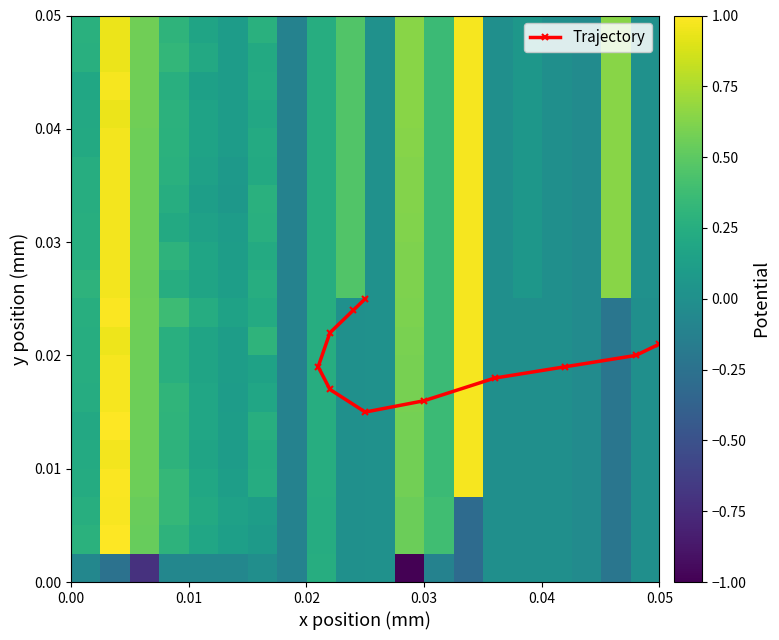

At how many categories does at least one series exceed -4?

20